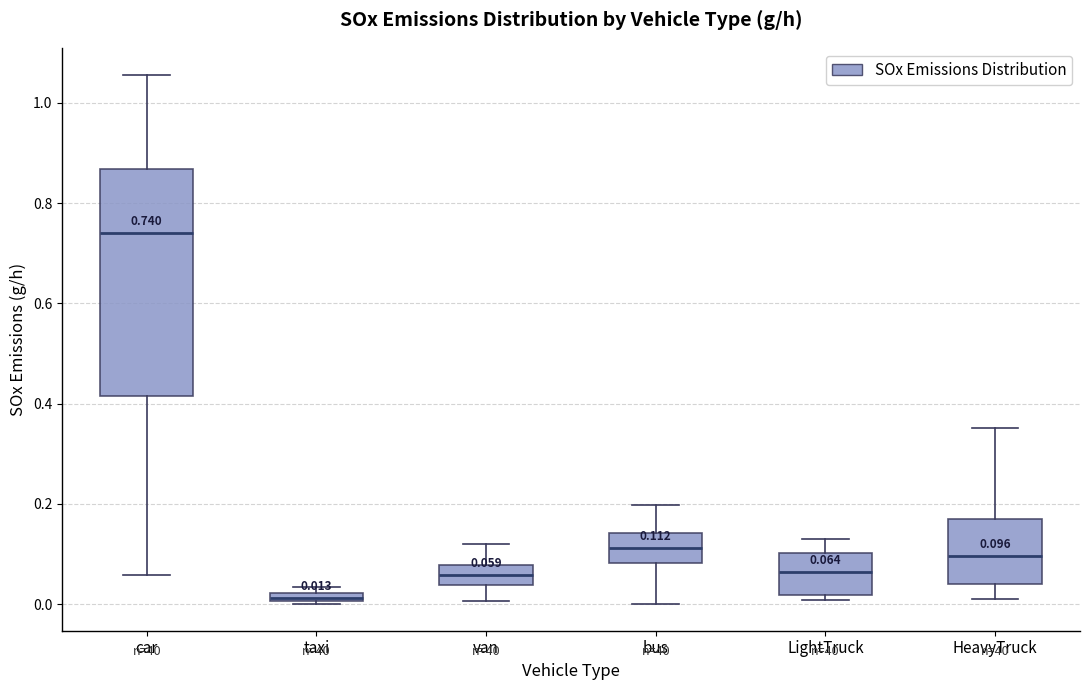

Which box's median line is the lowest?

taxi